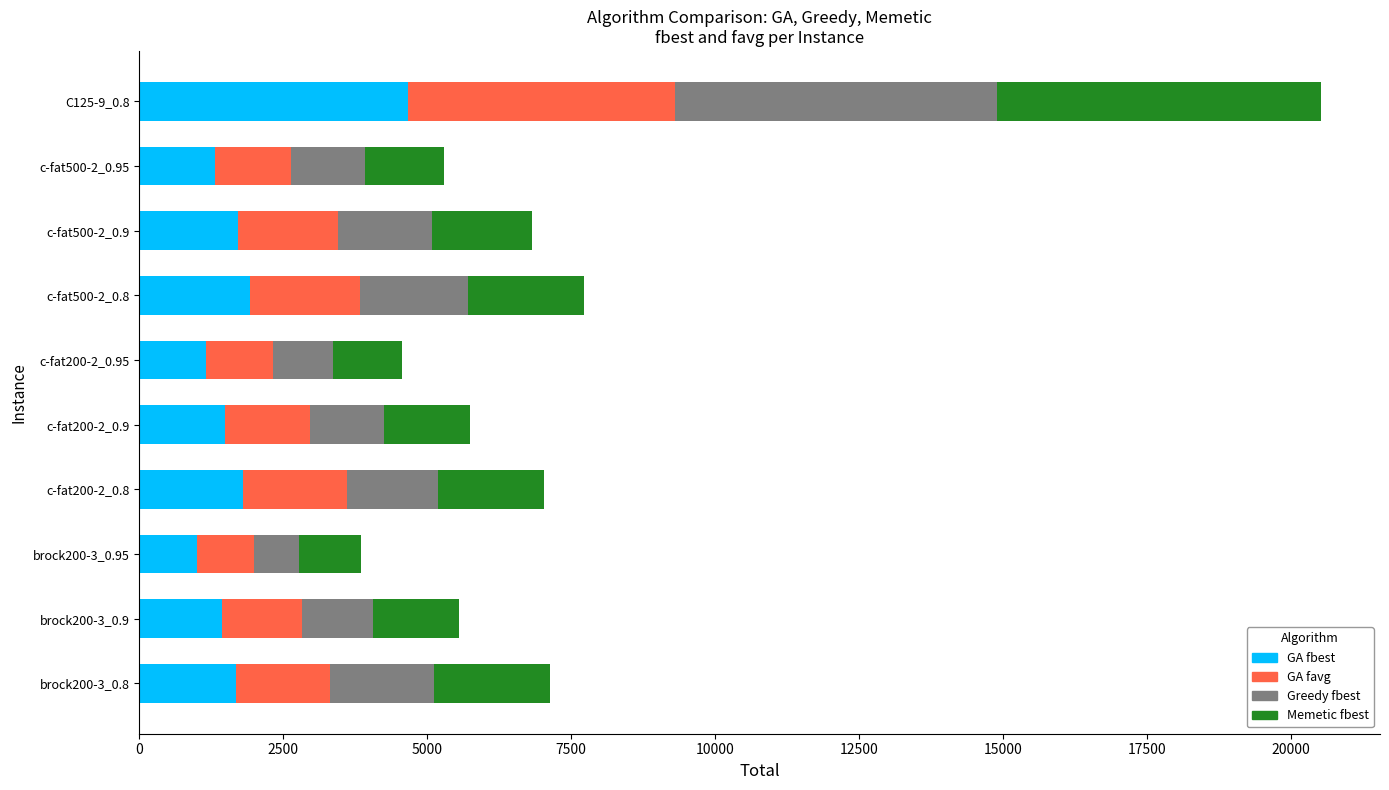

What is the average value of the GA fbest series?

1822.9